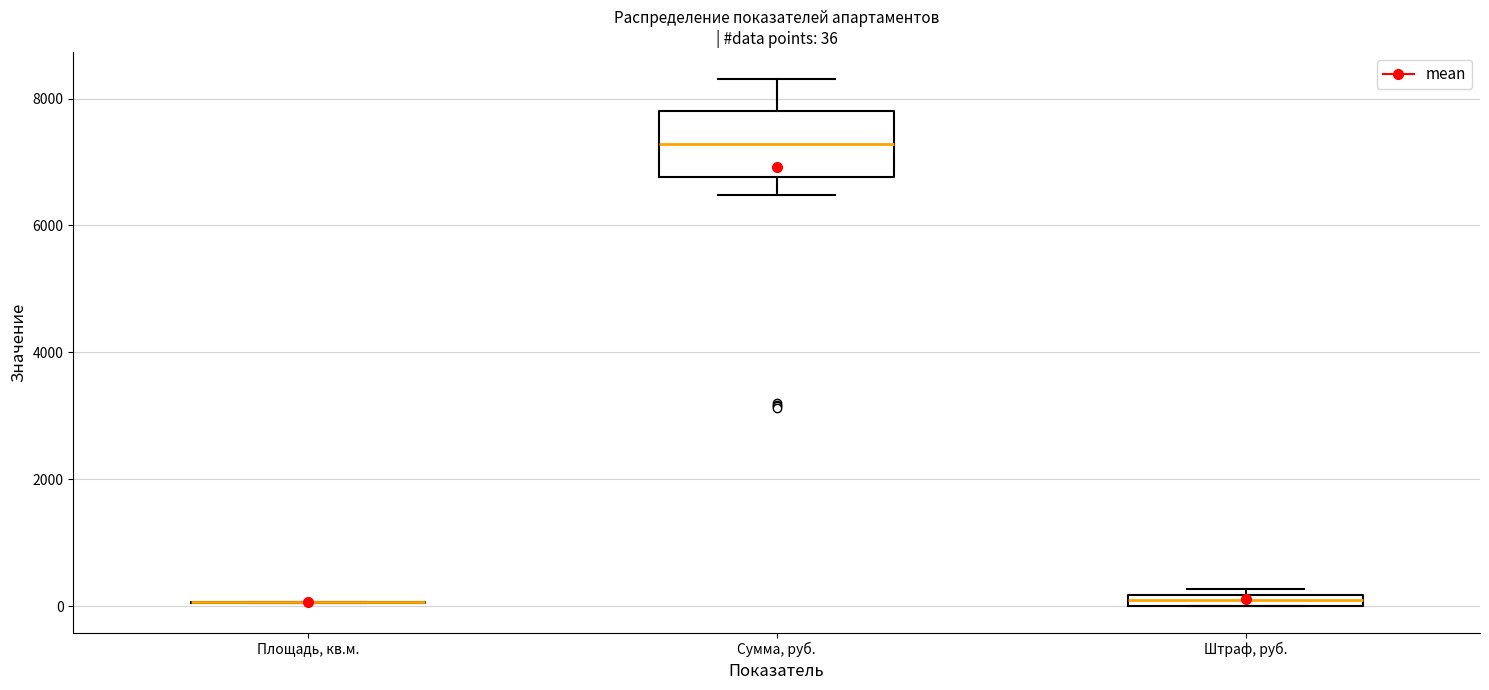

Comparing the boxes themselves (not the whiskers), which one is the tallest?

Сумма, руб.